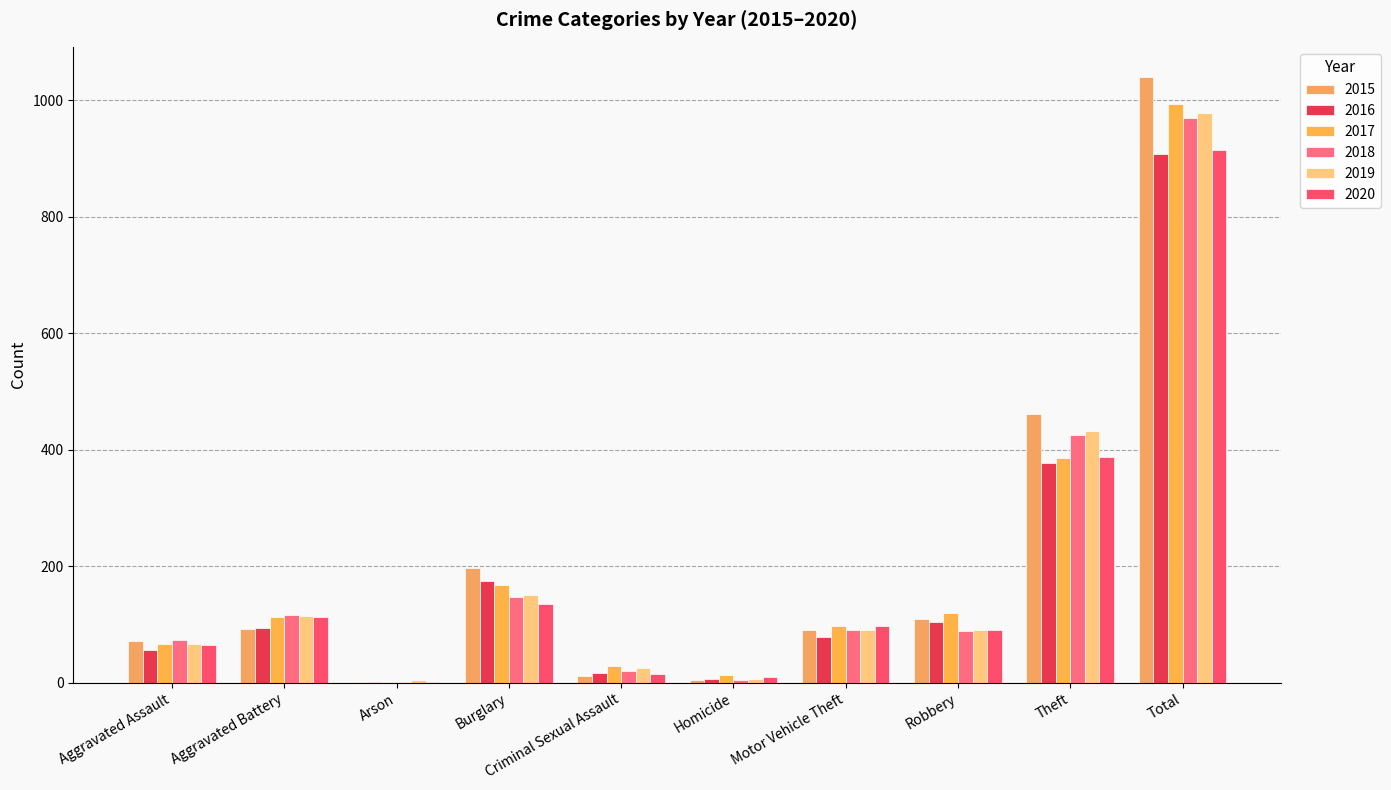

Rank the categories by 2015 value from highest to lowest.

Total, Theft, Burglary, Robbery, Aggravated Battery, Motor Vehicle Theft, Aggravated Assault, Criminal Sexual Assault, Homicide, Arson